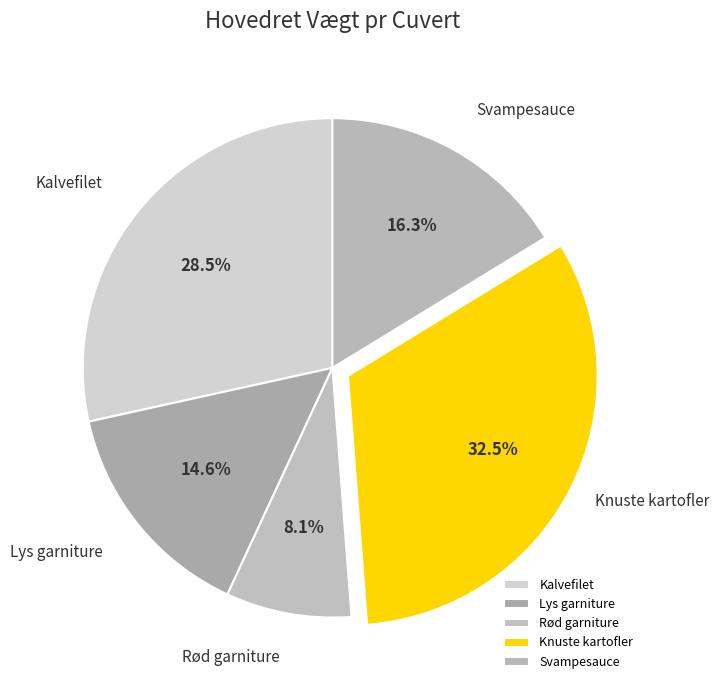

Which category has the smallest portion of the pie?

Rød garniture